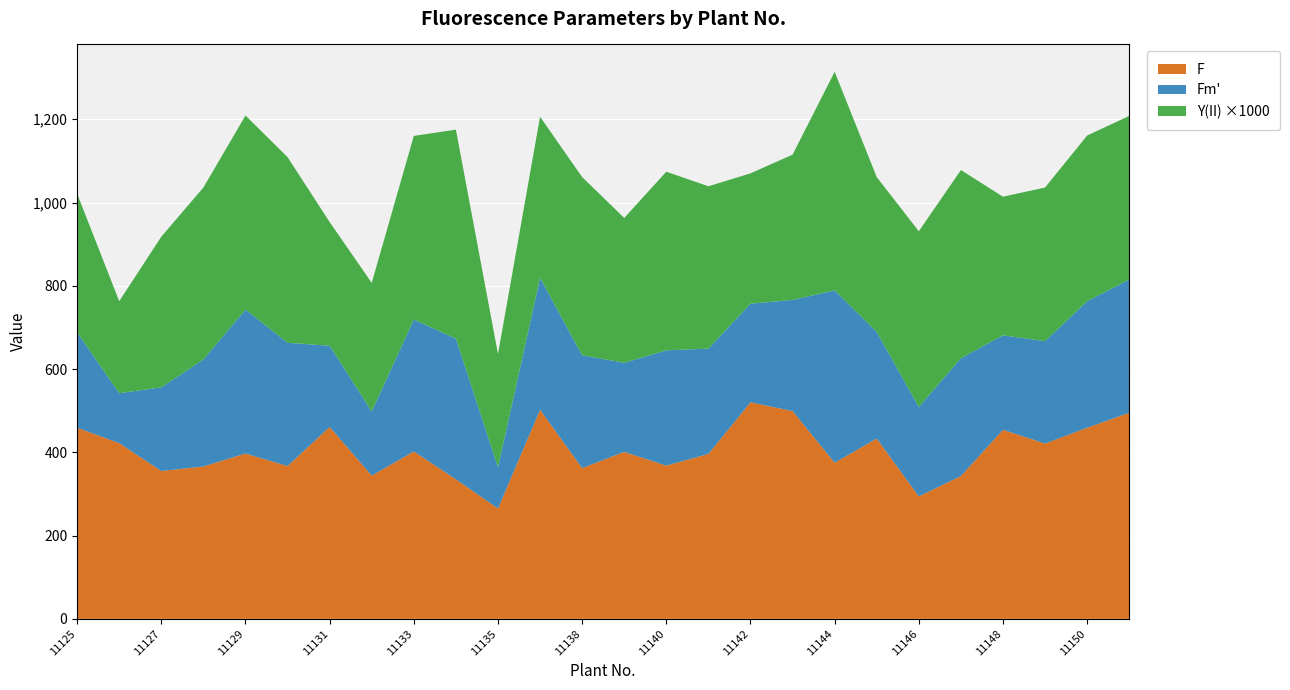

Reading left to right, list all the values displayed in this chart.

Fm': 11125=688.0	11126=542.0	11127=556.0	11128=623.0	11129=743.0	11130=663.0	11131=656.0	11132=498.0	11133=719.0	11134=673.0	11135=364.0	11137=819.0	11138=633.0	11139=615.0	11140=645.0	11141=649.0	11142=757.0	11143=766.0	11144=789.0	11145=689.0	11146=509.0	11147=626.0	11148=681.0	11149=667.0	11150=763.0	11151=815.0
F: 11125=459.0	11126=422.0	11127=355.0	11128=366.0	11129=397.0	11130=367.0	11131=461.0	11132=344.0	11133=402.0	11134=335.0	11135=265.0	11137=502.0	11138=362.0	11139=401.0	11140=368.0	11141=396.0	11142=520.0	11143=499.0	11144=375.0	11145=433.0	11146=294.0	11147=343.0	11148=454.0	11149=421.0	11150=459.0	11151=495.0
Y(II): 11125=0.3	11126=0.2	11127=0.4	11128=0.4	11129=0.5	11130=0.4	11131=0.3	11132=0.3	11133=0.4	11134=0.5	11135=0.3	11137=0.4	11138=0.4	11139=0.3	11140=0.4	11141=0.4	11142=0.3	11143=0.3	11144=0.5	11145=0.4	11146=0.4	11147=0.5	11148=0.3	11149=0.4	11150=0.4	11151=0.4